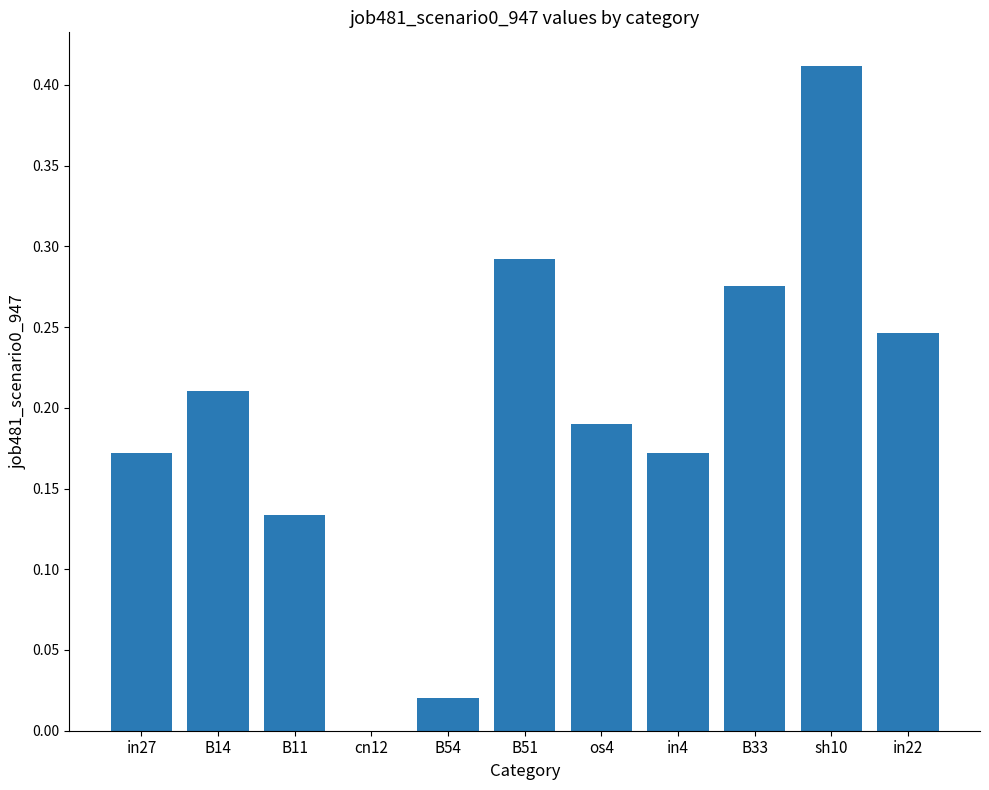

True or false: the data shows 0.3 at os4.

False